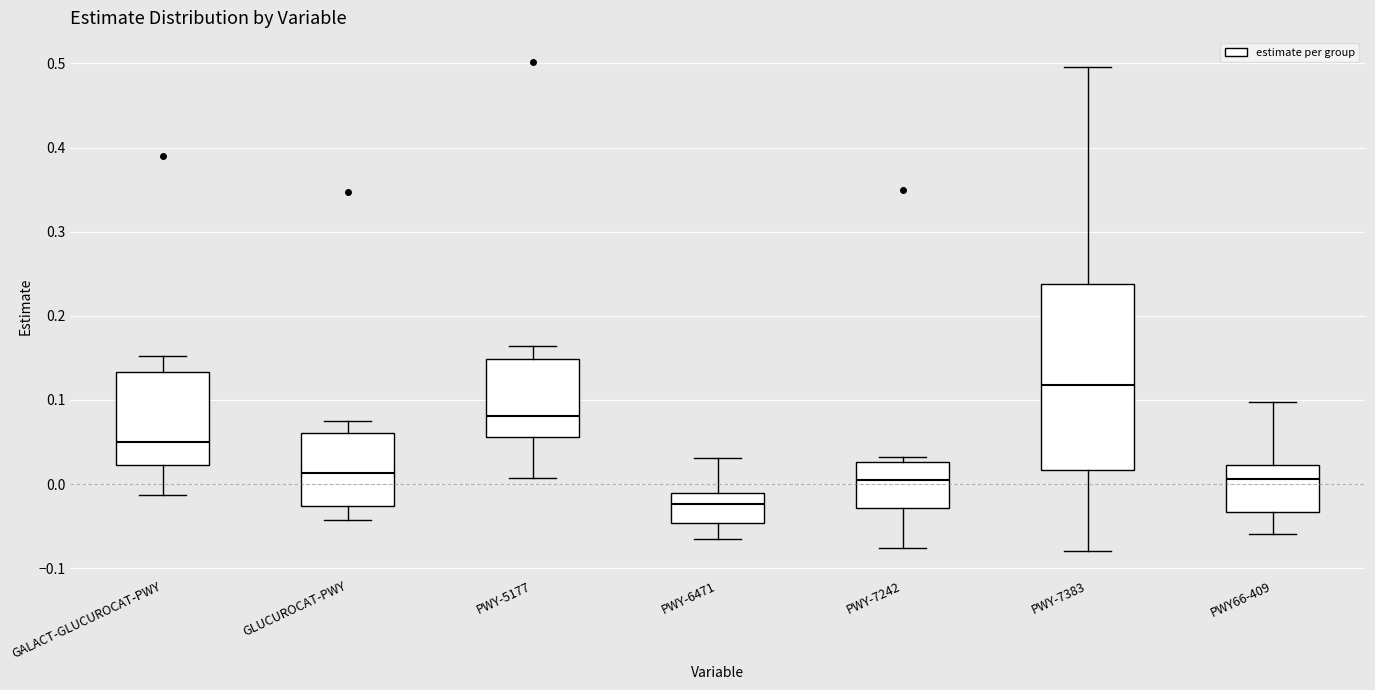

Which box is the tallest, from its lower edge to its upper edge?

PWY-7383